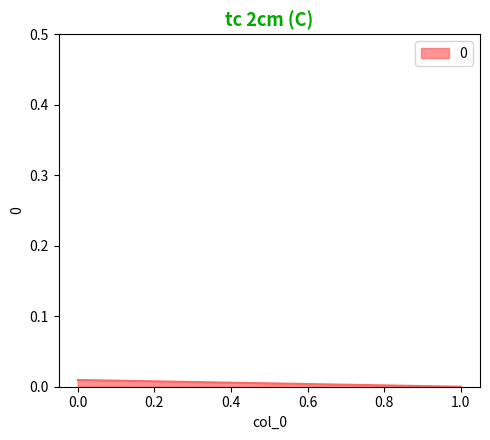

Rank the categories by value from lowest to highest.

1, 0